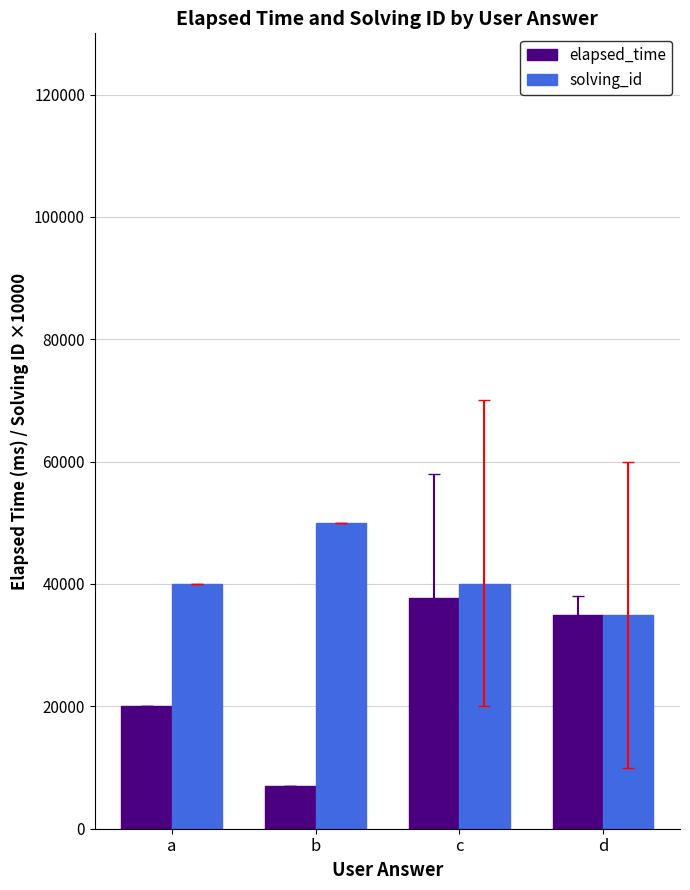

Rank the series at b from highest to lowest value.

solving_id, elapsed_time